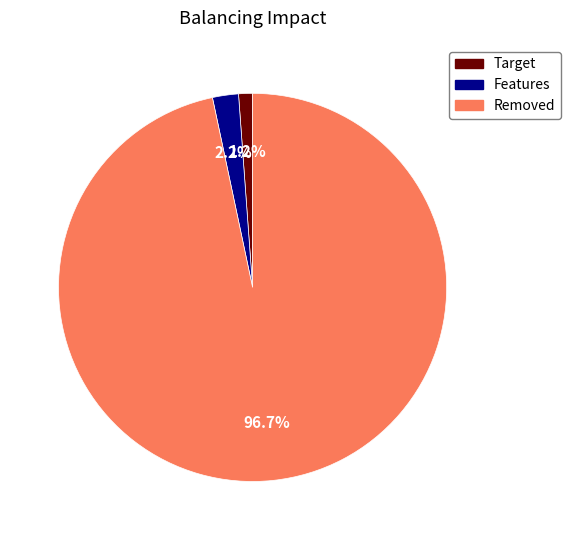

Is there any slice that represents more than half of the pie?

Yes